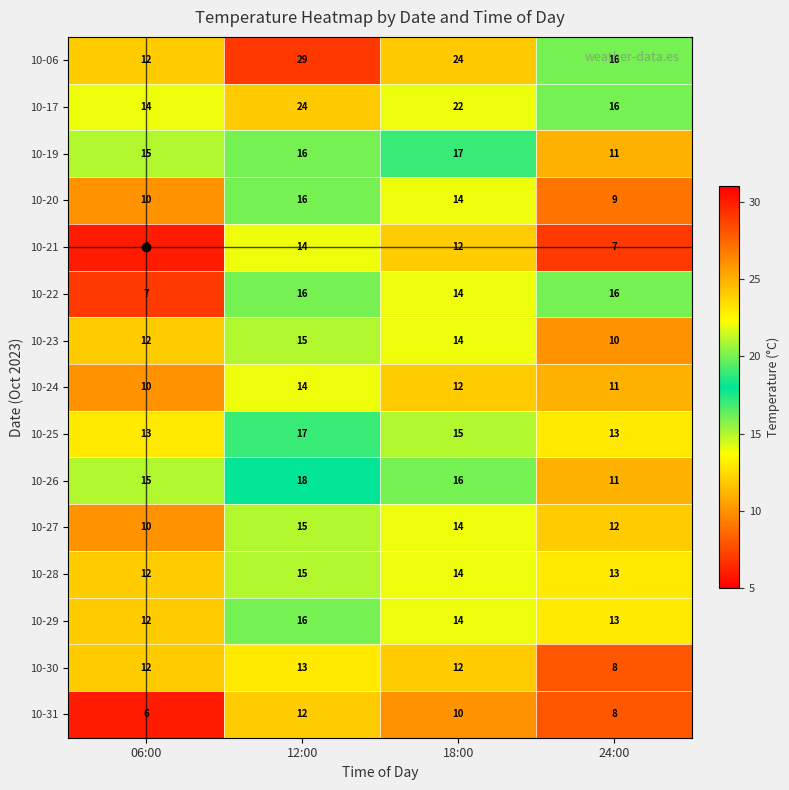

True or false: 10-31 has a value of 9 at 06:00.

False